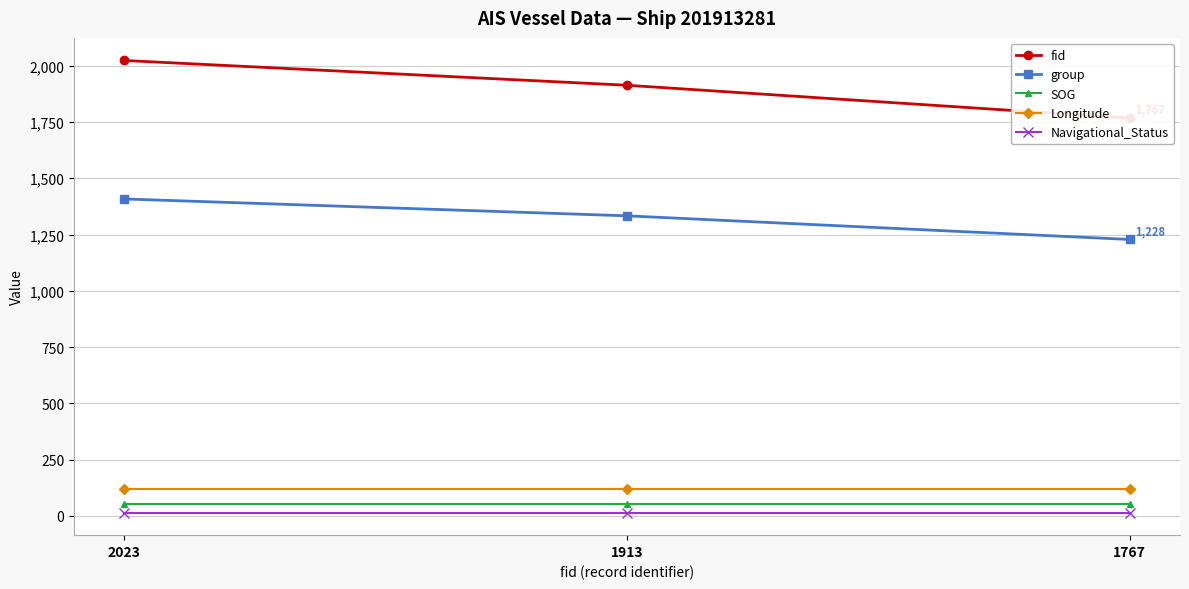

Is this an area chart (filled region under the line)?

No